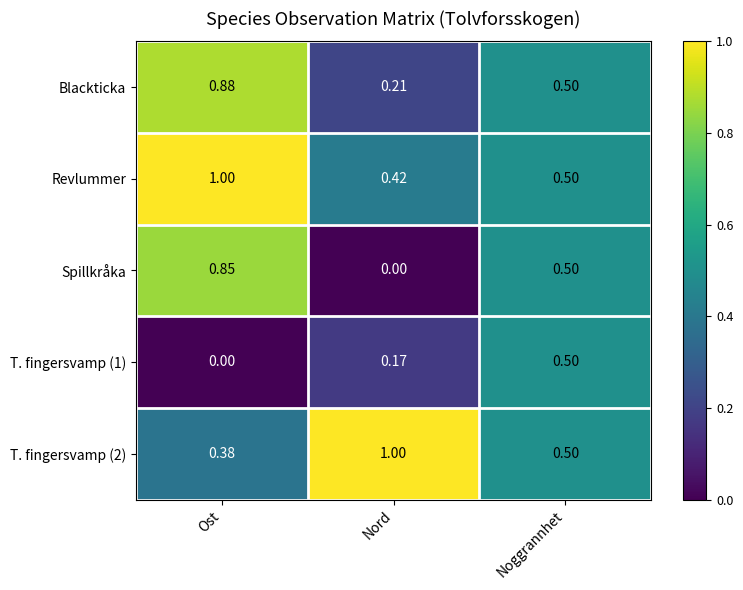

Which series has the widest spread of values?

Spillkråka